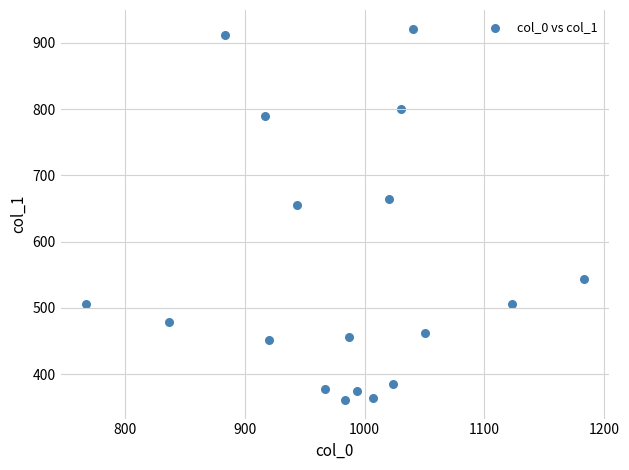

What is the range of X values (max minus min)?

416.7